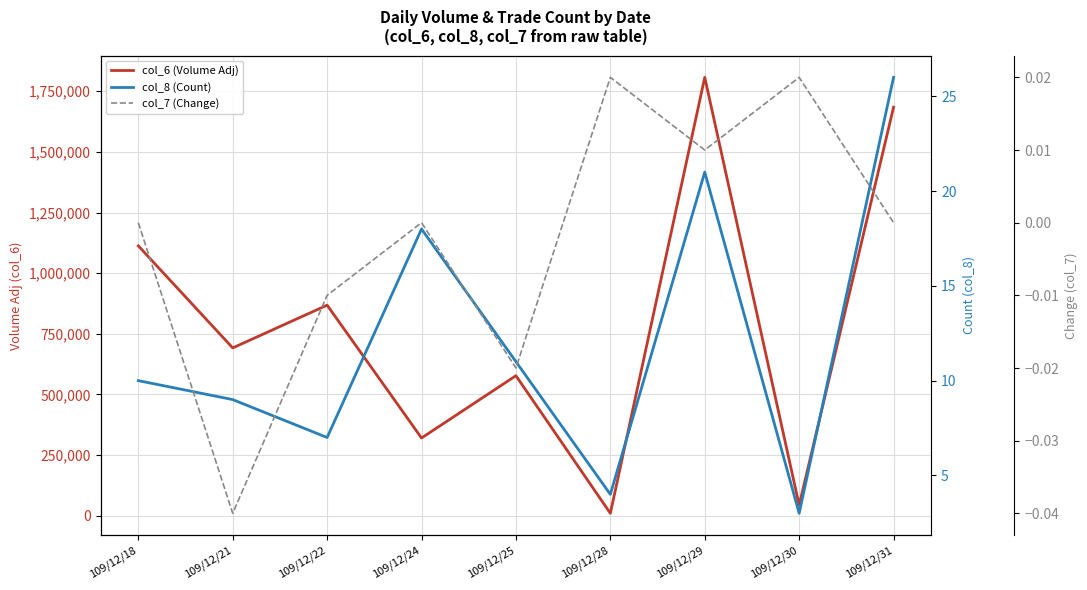

How many data points in col_8 (Count) are less than 10?

4